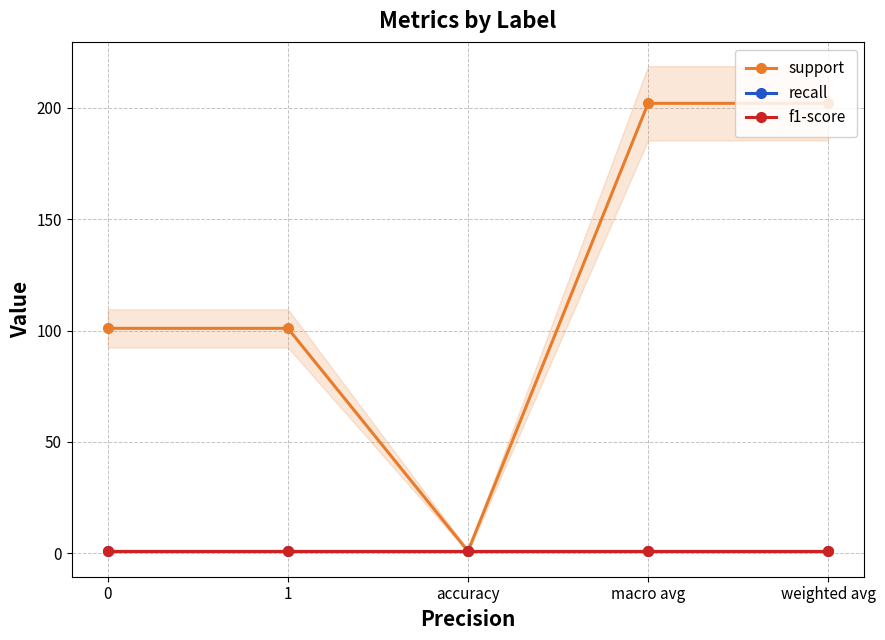

Reading right to left, extract all data points from this chart.

support: weighted avg=202	macro avg=202	accuracy=1	1=101	0=101
recall: weighted avg=1	macro avg=1	accuracy=1	1=1	0=1
f1-score: weighted avg=1	macro avg=1	accuracy=1	1=1	0=1